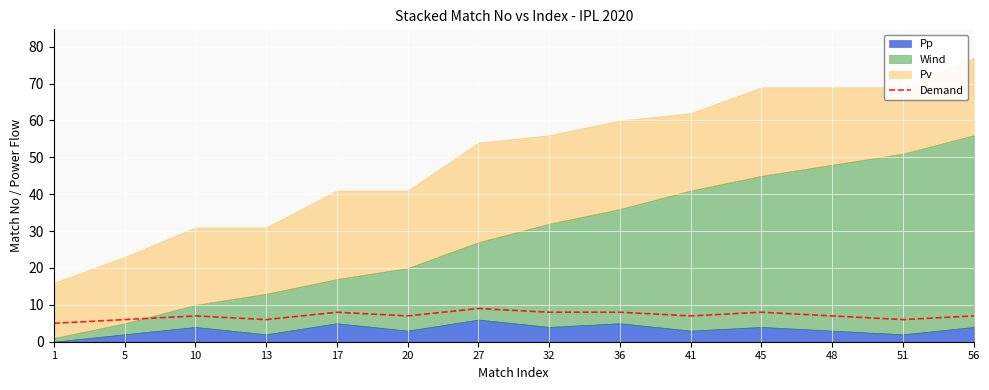

At which category does the data reach its first local peak?

10